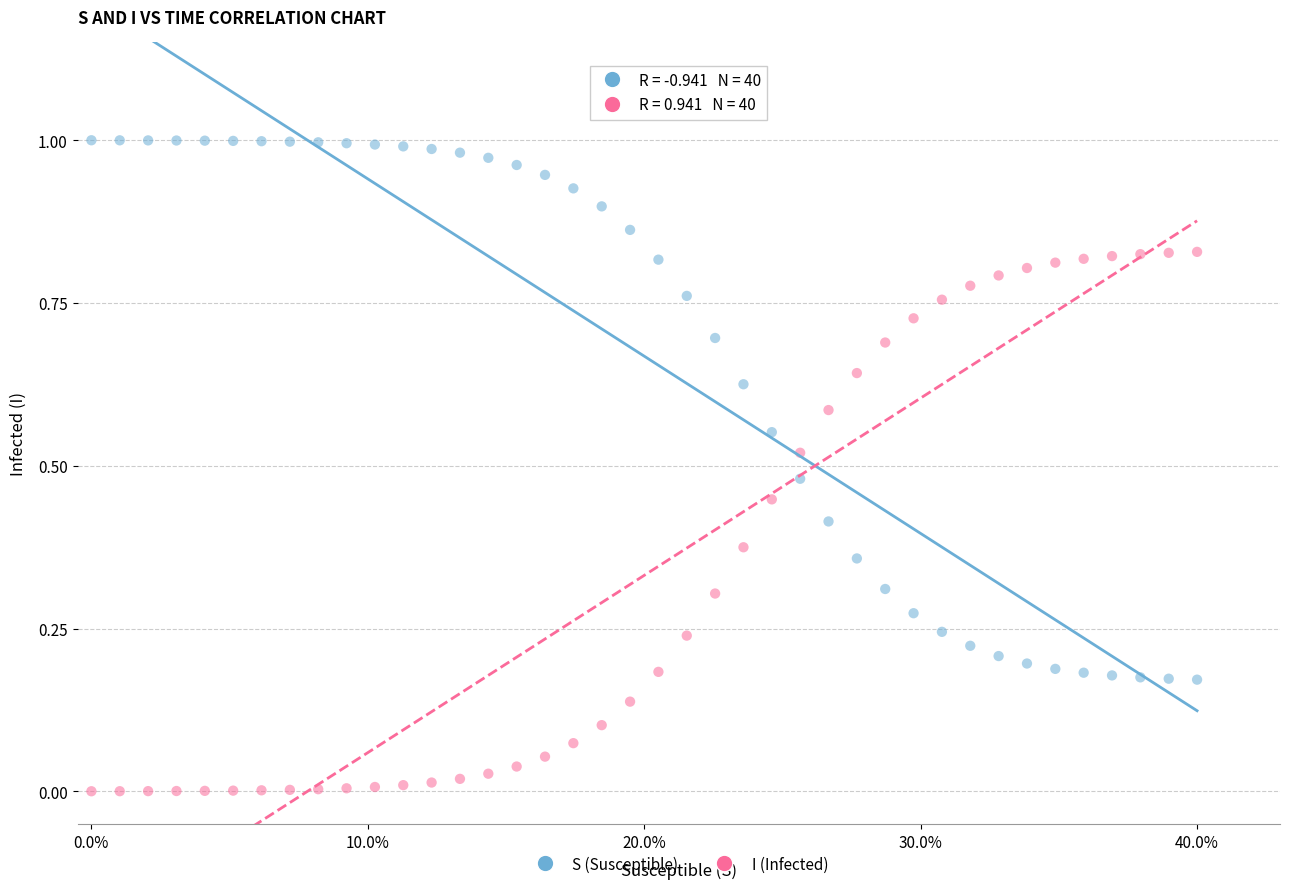

Which series reaches the maximum Y coordinate?

S (Susceptible)